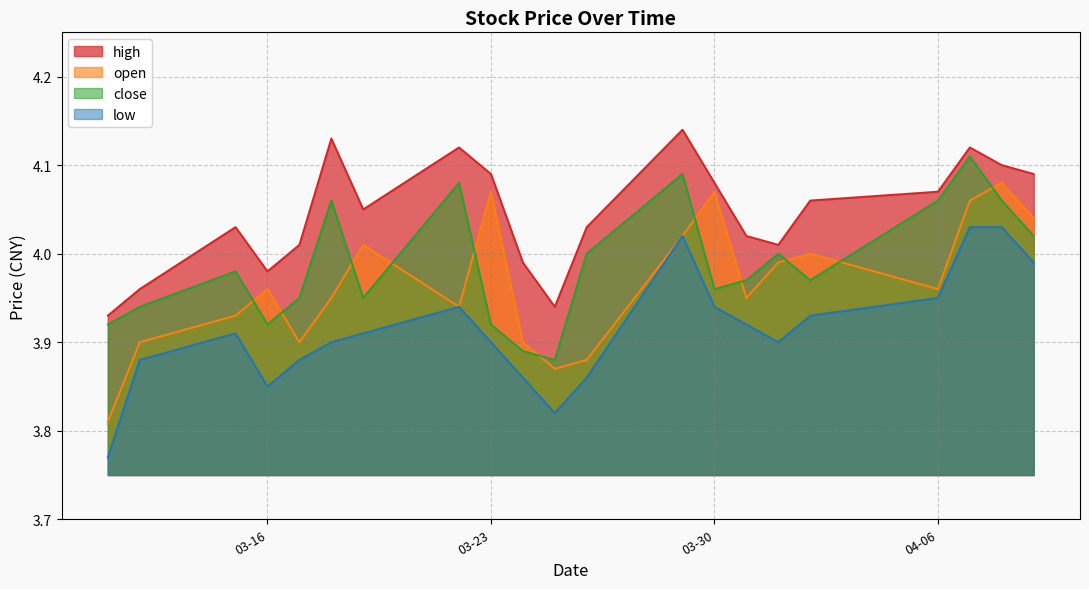

What is the difference between the highest and lowest values at 2021-03-31?

0.1